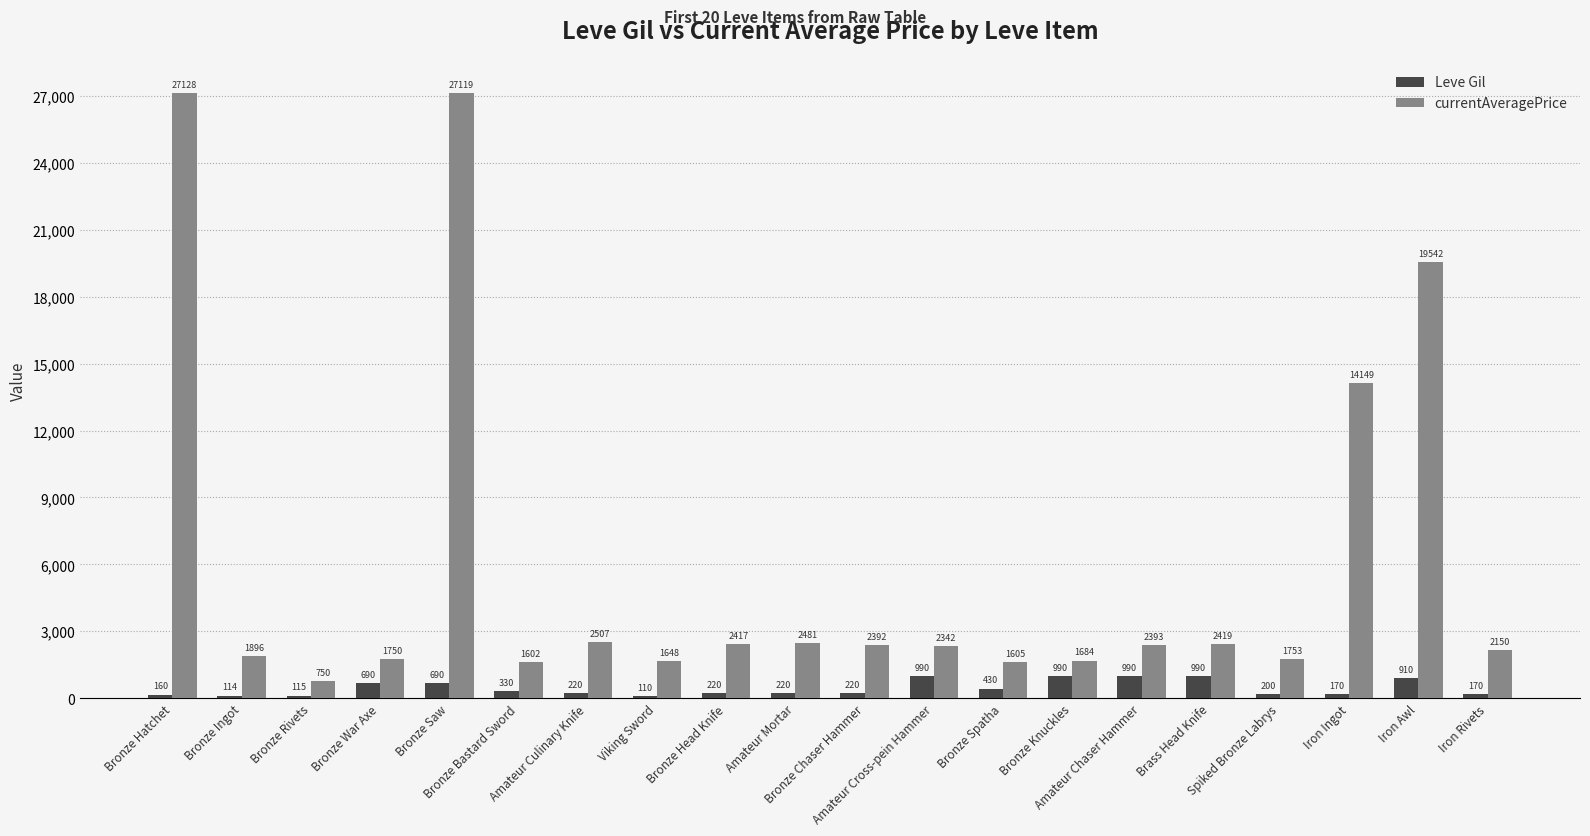

Which series has the largest total across all categories?

currentAveragePrice